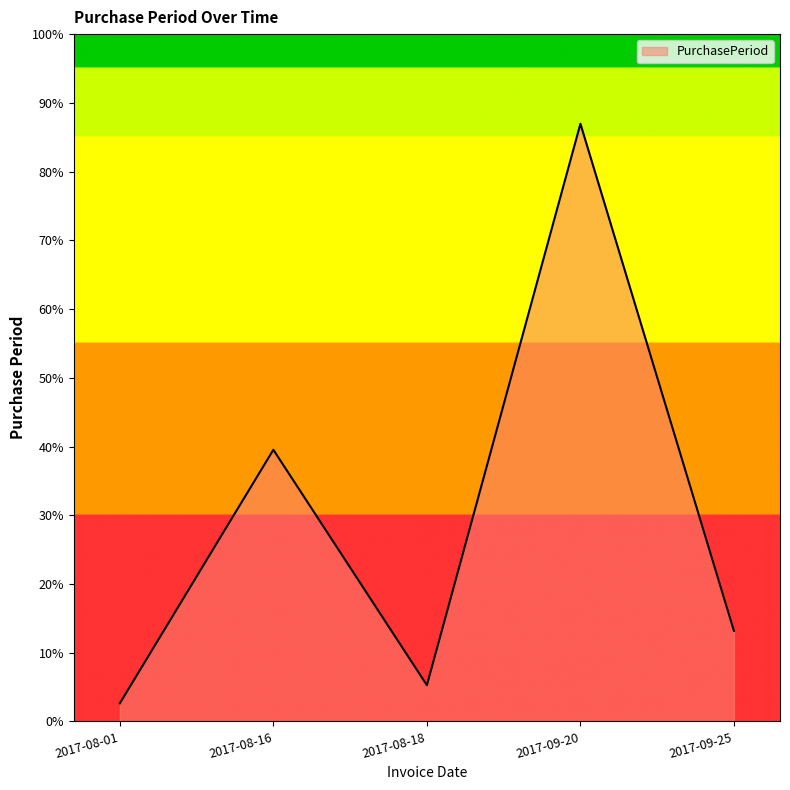

List the labels in order of value, smallest first.

2017-08-01, 2017-08-18, 2017-09-25, 2017-08-16, 2017-09-20